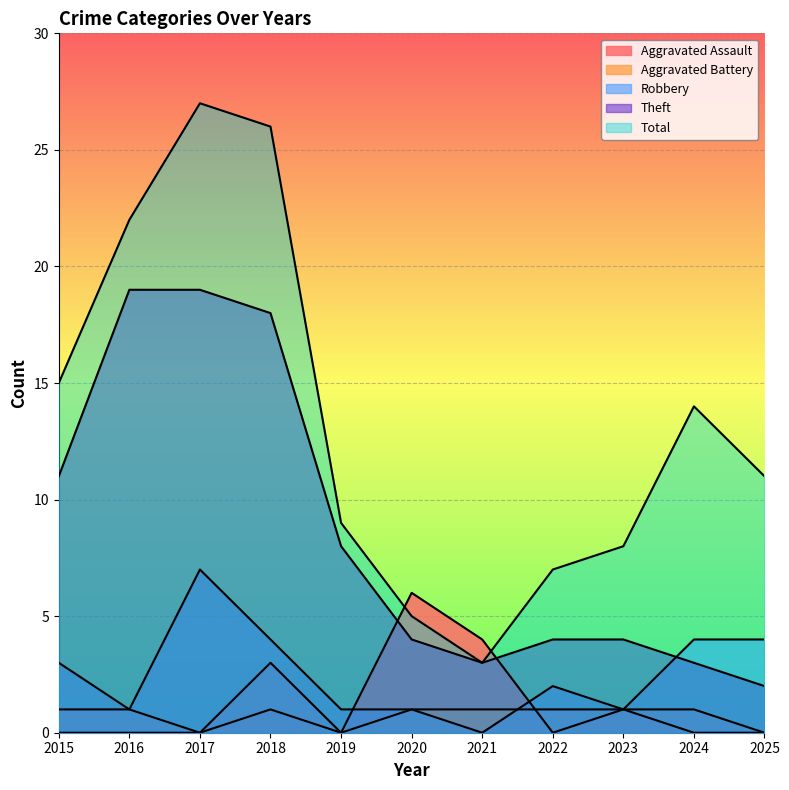

What is the value of the Aggravated Battery point at the 9th from the left?

1